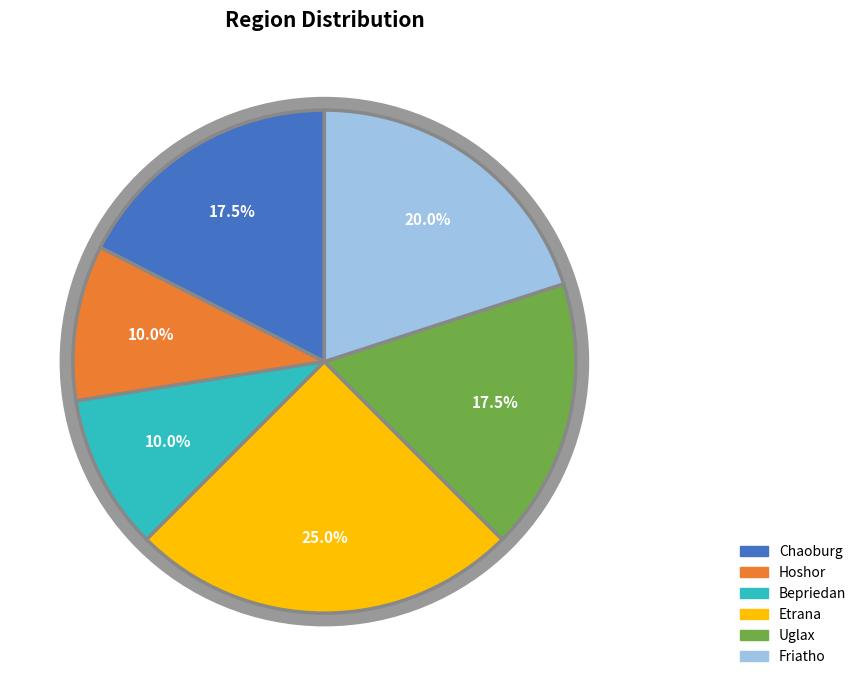

Does any single category account for the majority?

No